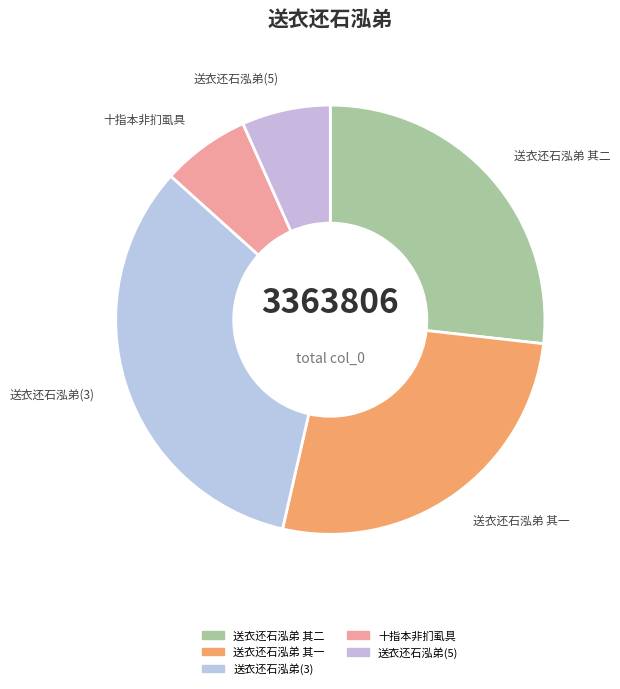

Approximately how many times larger is the value at 送衣还石泓弟(3) compared to 送衣还石泓弟 其二?

1.2